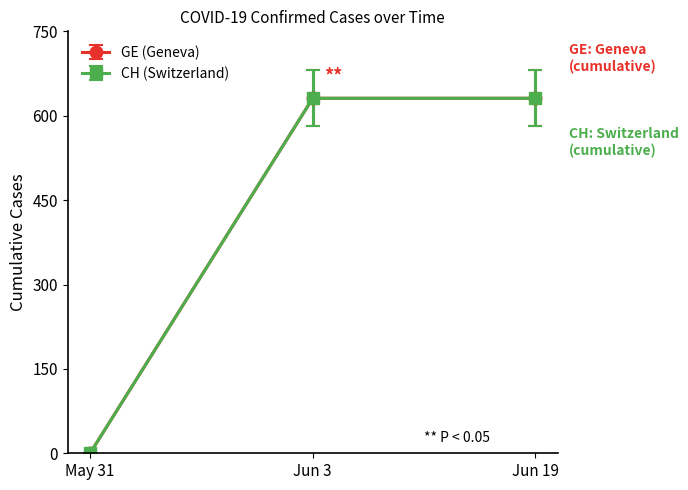

At which category does the chart reach its peak across all series?

2020-06-03